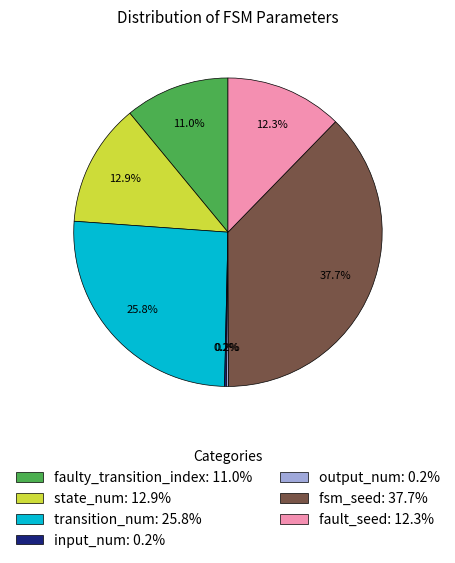

To the nearest percent, what is the average slice percentage?

14%